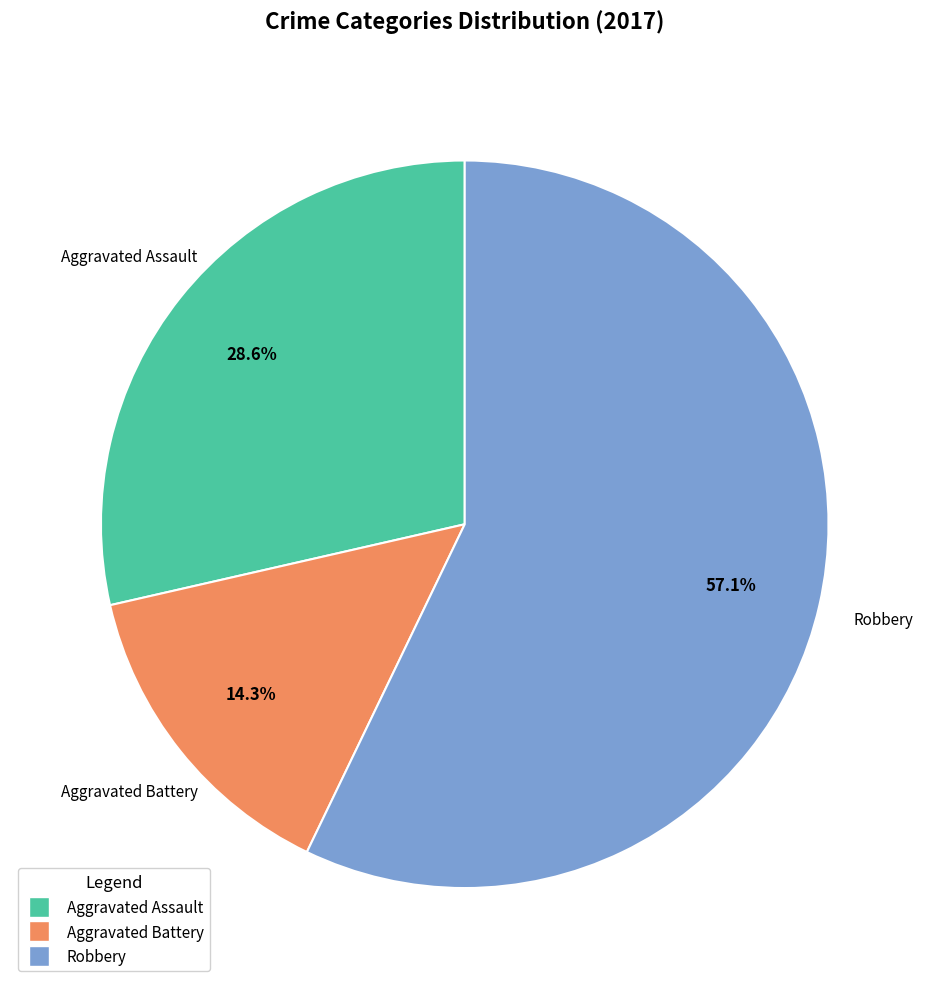

Is Aggravated Battery the majority of the pie?

No